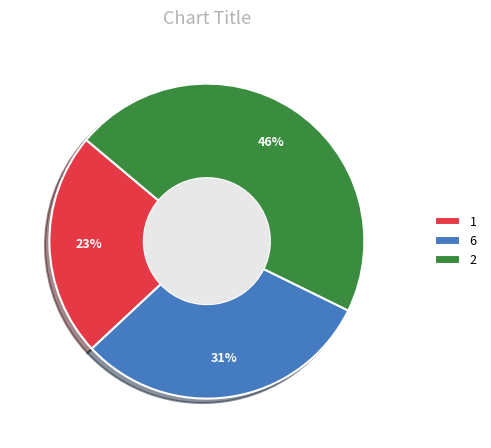

Is it true that 2 is 56% of the pie?

False